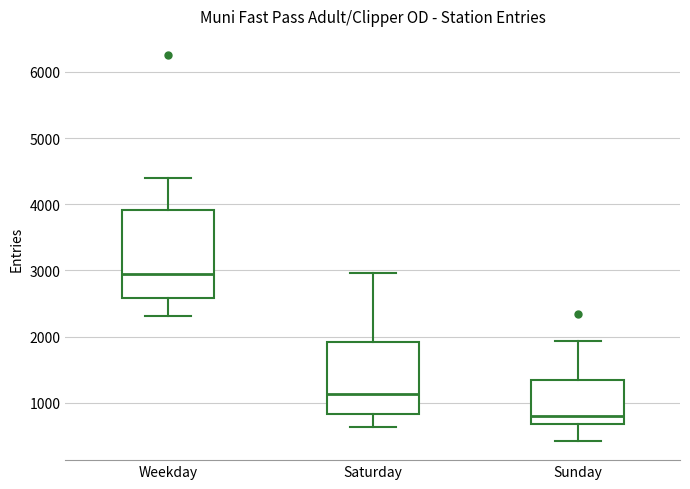

Reading left to right, transcribe this box plot: for each box, give where its median line is, the range the box spans, and where its two whiskers end, as read against the y-axis. The values are not printed on the chart, so give them approximately, as read against the axis.

Weekday: median 3000, box 2600 to 3900, whiskers 2300 to 4400
Saturday: median 1100, box 800 to 1900, whiskers 600 to 3000
Sunday: median 800, box 700 to 1300, whiskers 400 to 1900